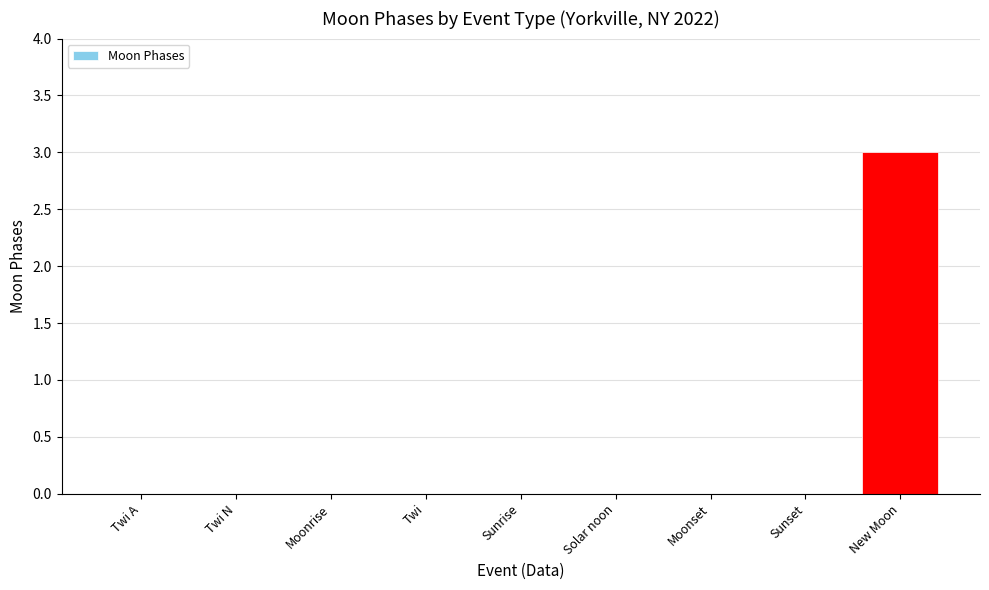

Which has a higher value, Twi A or New Moon?

New Moon